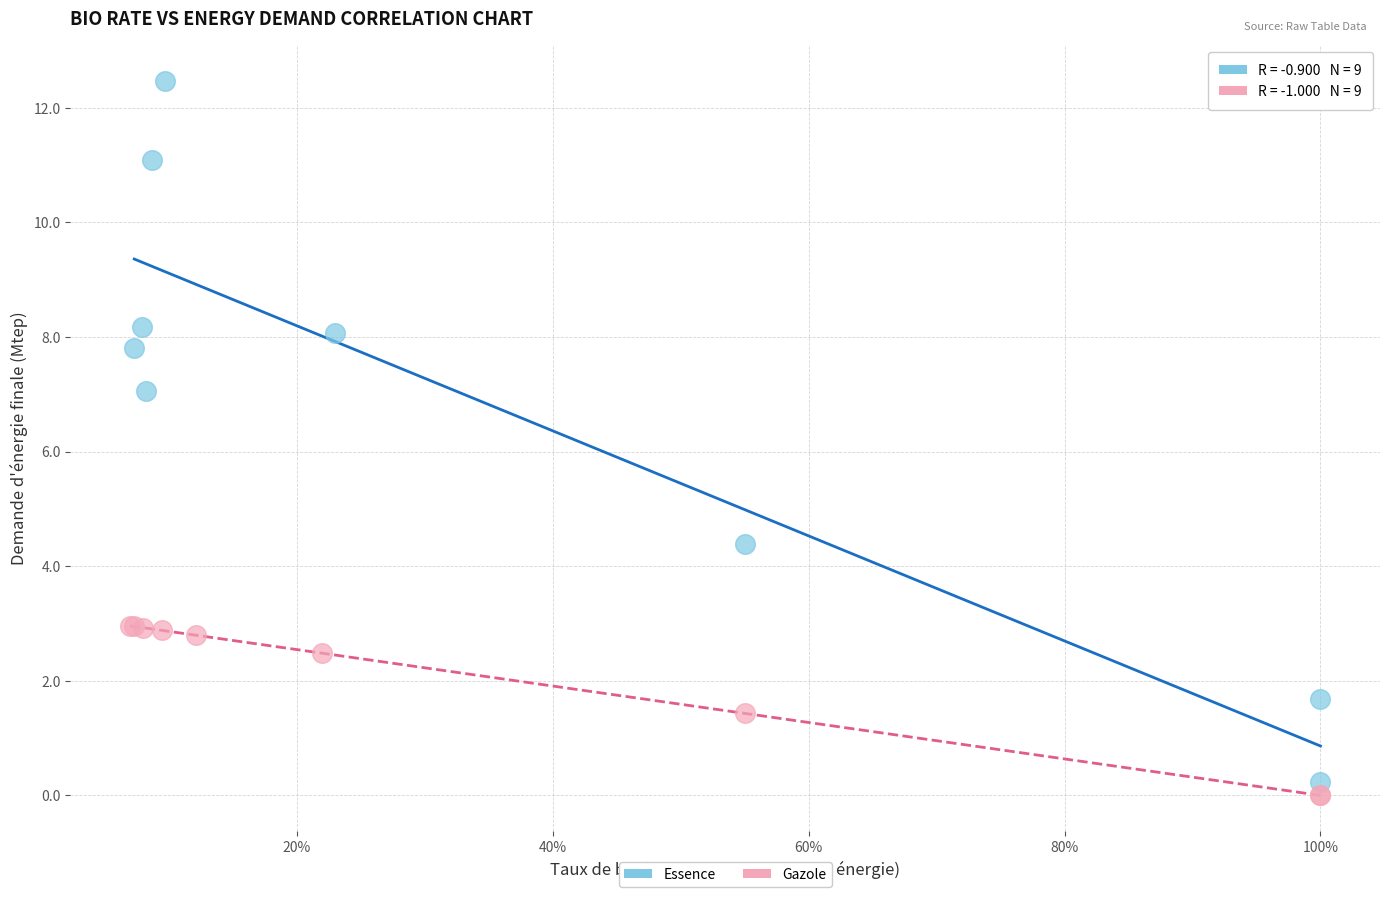

Which series contains the lowest Y value?

Gazole